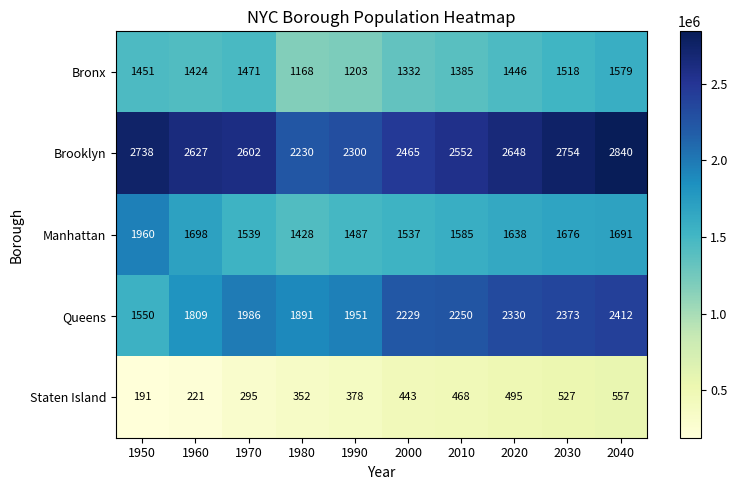

What is the greatest value displayed?

2840525